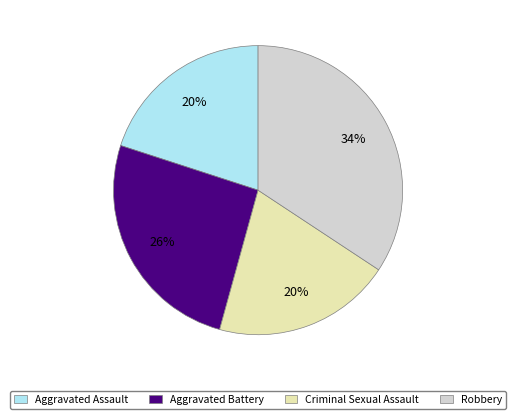

Which category has the biggest portion of the pie?

Robbery